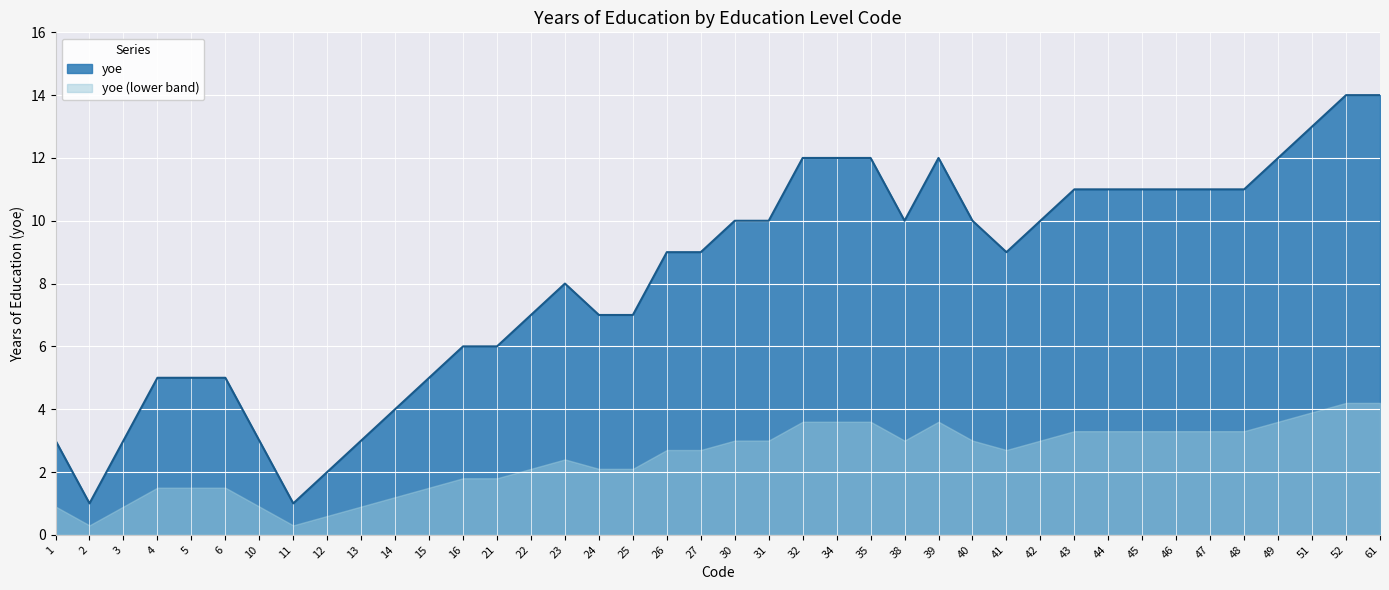

Reading right to left, what are all the values shown in this chart?

61=14	52=14	51=13	49=12	48=11	47=11	46=11	45=11	44=11	43=11	42=10	41=9	40=10	39=12	38=10	35=12	34=12	32=12	31=10	30=10	27=9	26=9	25=7	24=7	23=8	22=7	21=6	16=6	15=5	14=4	13=3	12=2	11=1	10=3	6=5	5=5	4=5	3=3	2=1	1=3